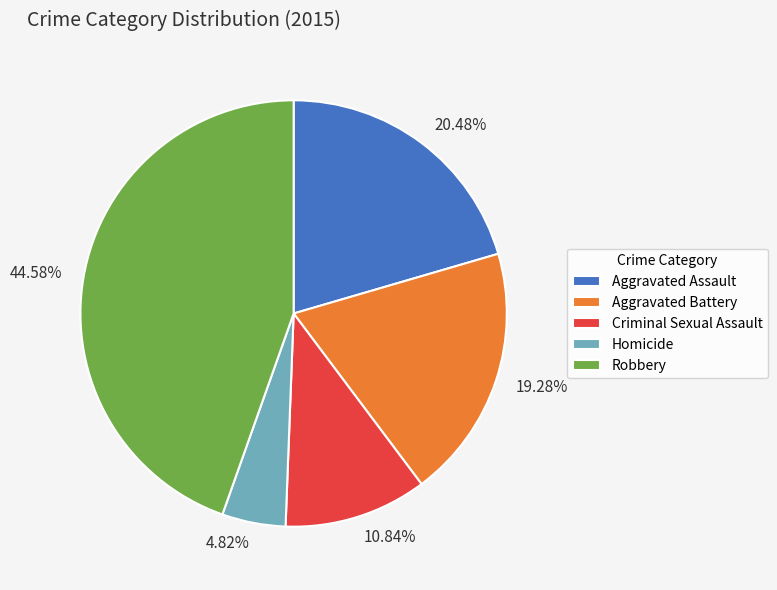

Which slice is the smallest?

Homicide